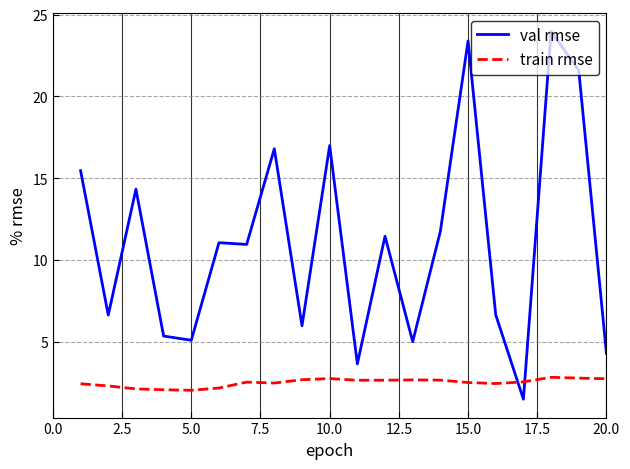

List the series in order of their peak value, highest first.

val rmse, train rmse